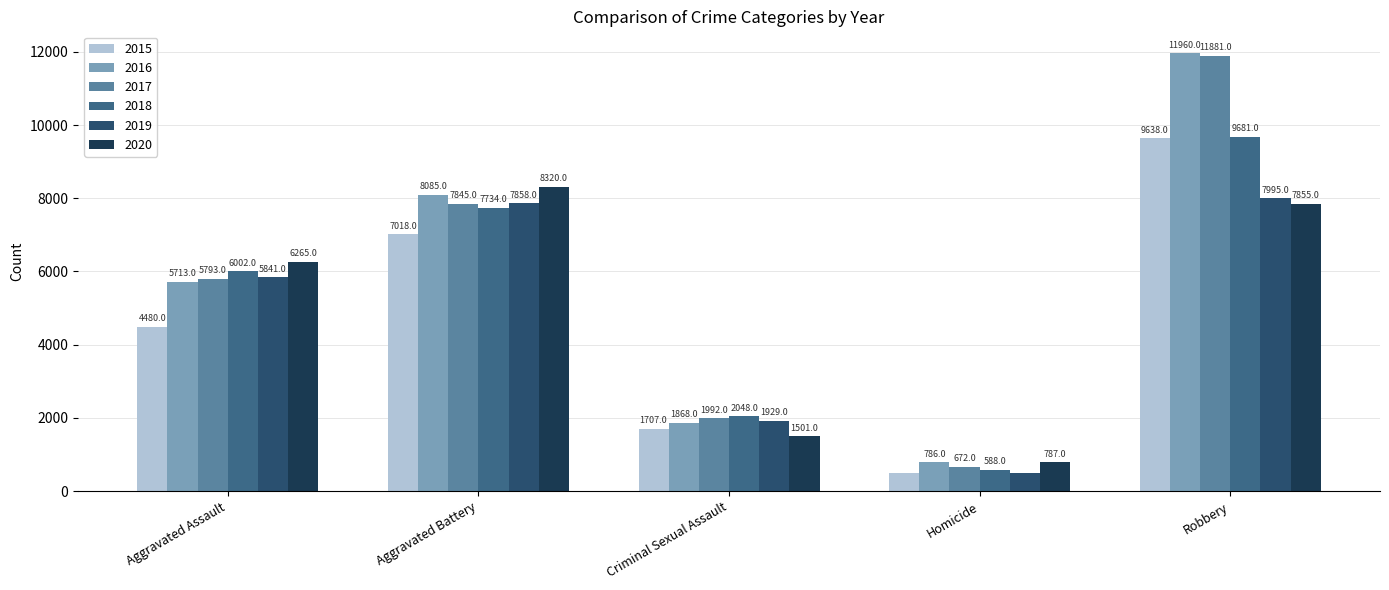

Rank the categories by 2020 value from highest to lowest.

Aggravated Battery, Robbery, Aggravated Assault, Criminal Sexual Assault, Homicide